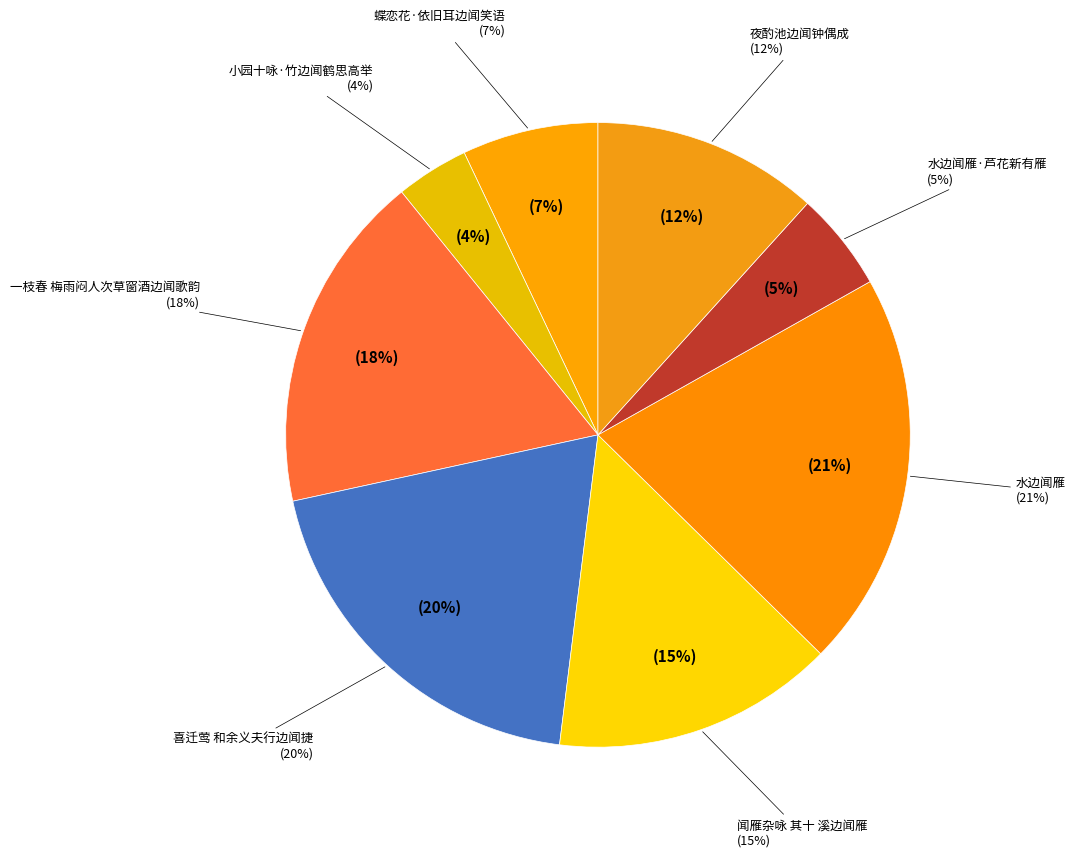

Count the number of slices in the pie.

8